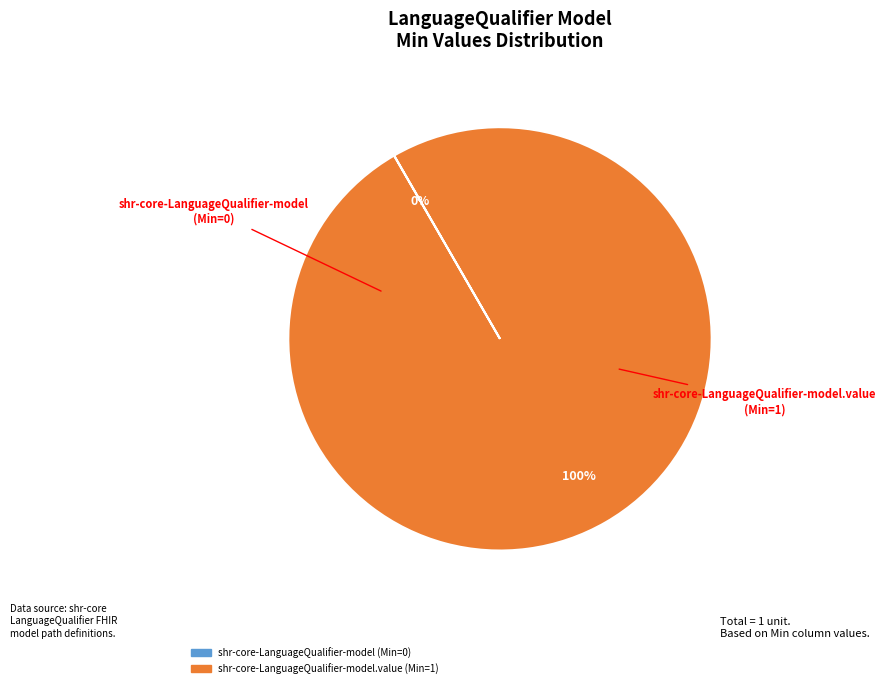

To the nearest percent, what is the average slice percentage?

50%